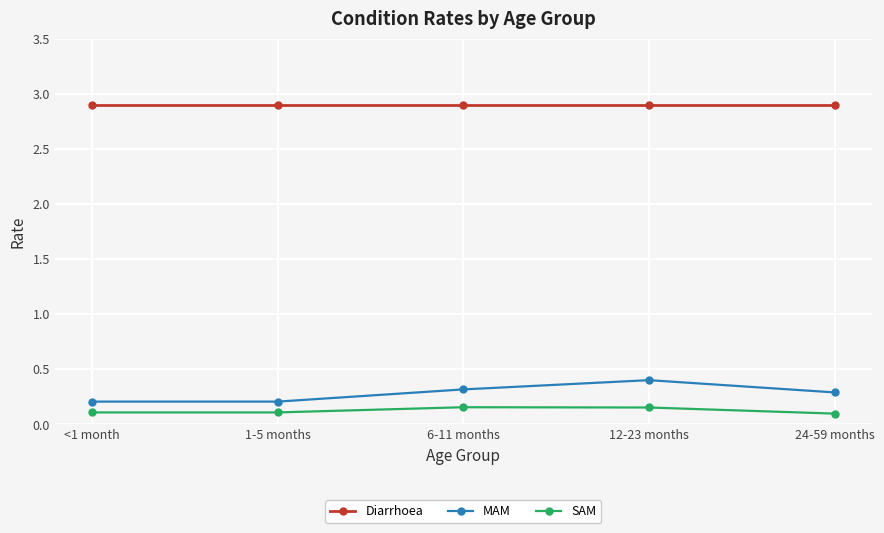

Which series has the largest total across all categories?

Diarrhoea